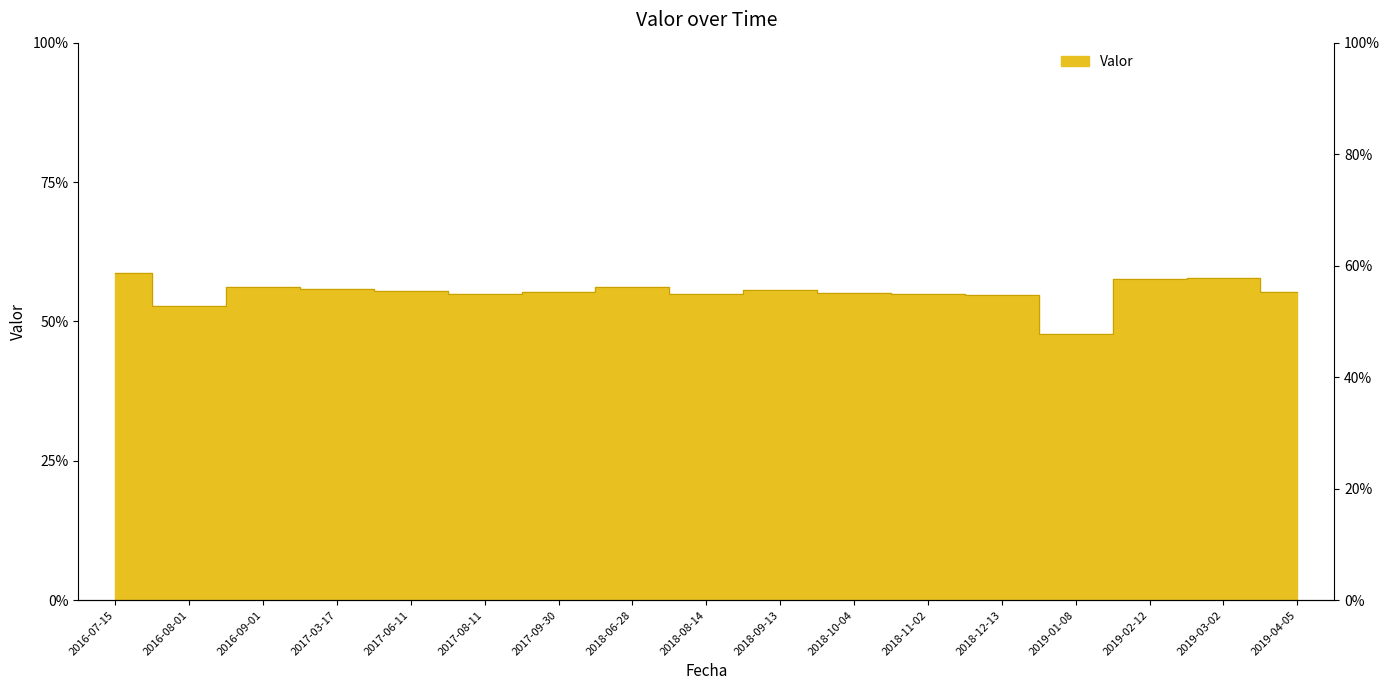

Which category has the highest value across all series?

2016-07-15